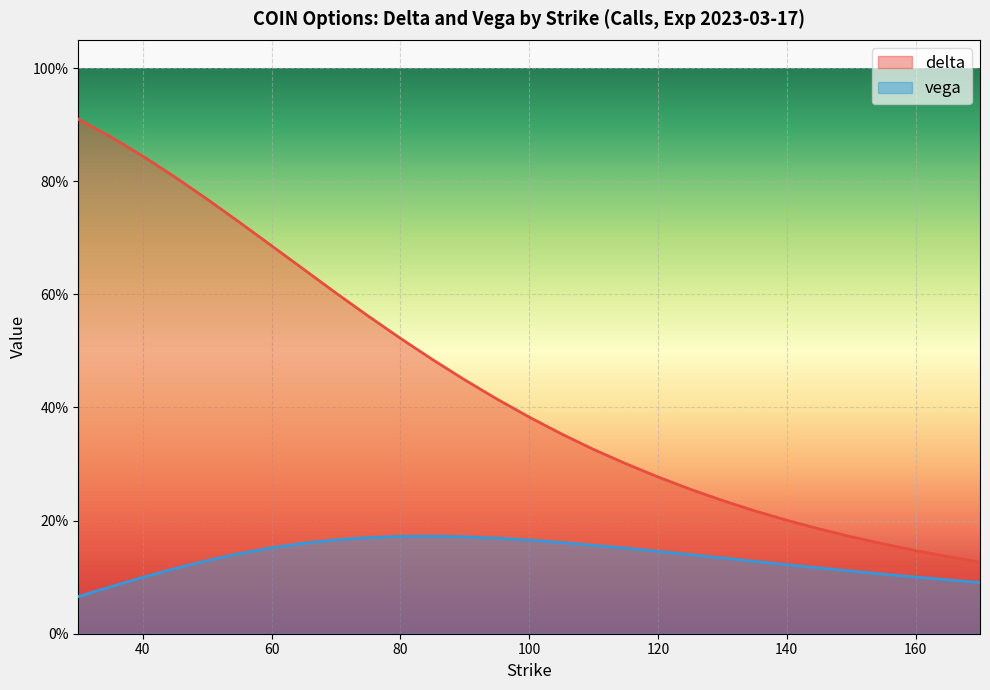

What are all the series names shown in the legend?

delta, vega